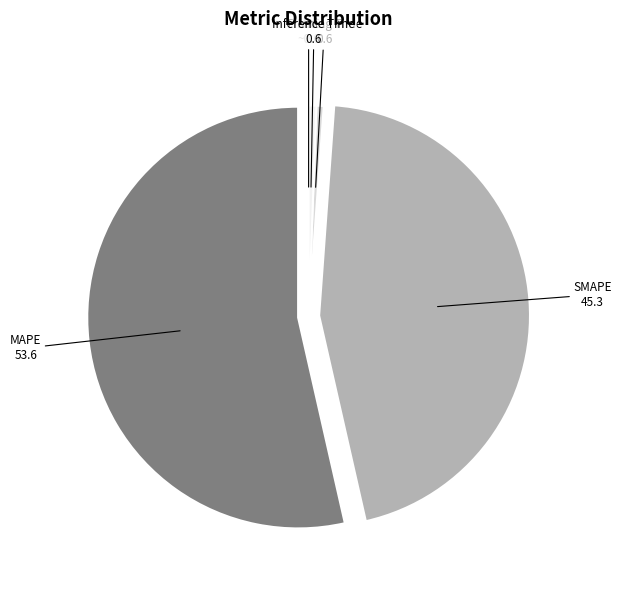

Is there a majority slice in this chart?

Yes